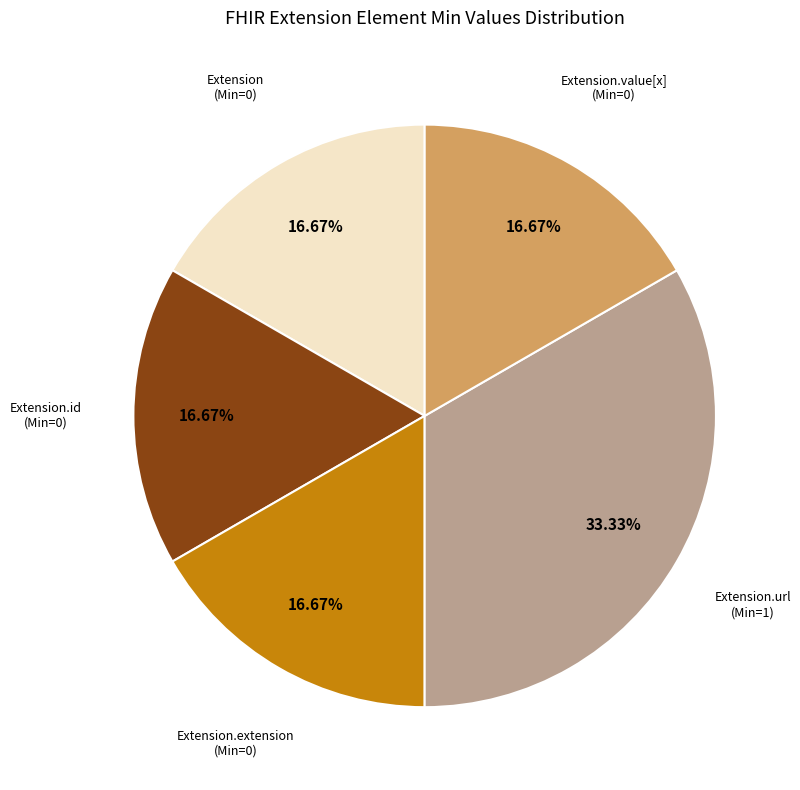

How many slices are in this pie chart?

5